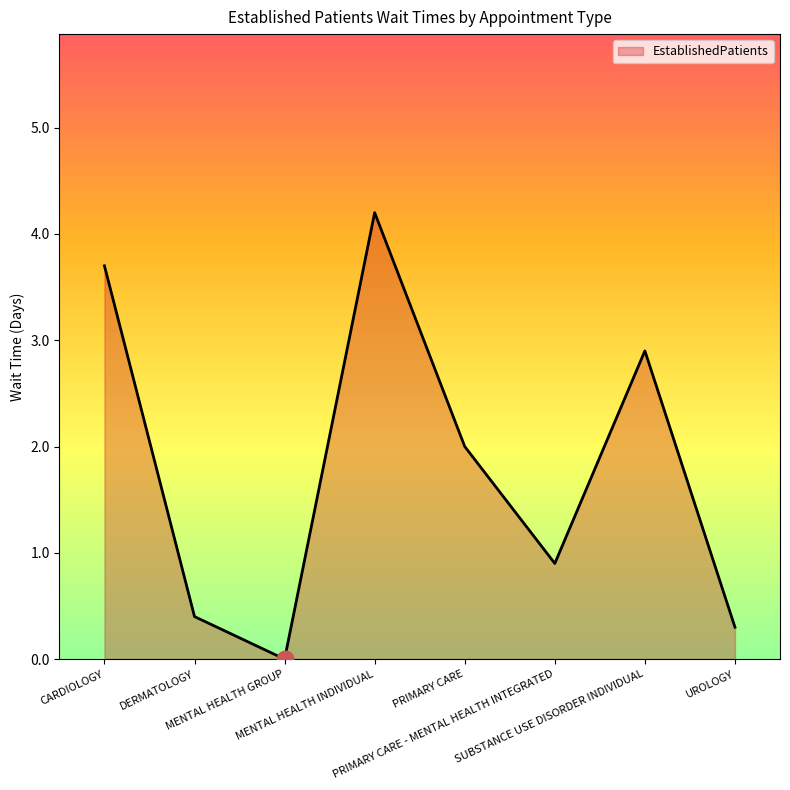

How many interior local peaks (higher than both neighbors) does the data have?

2